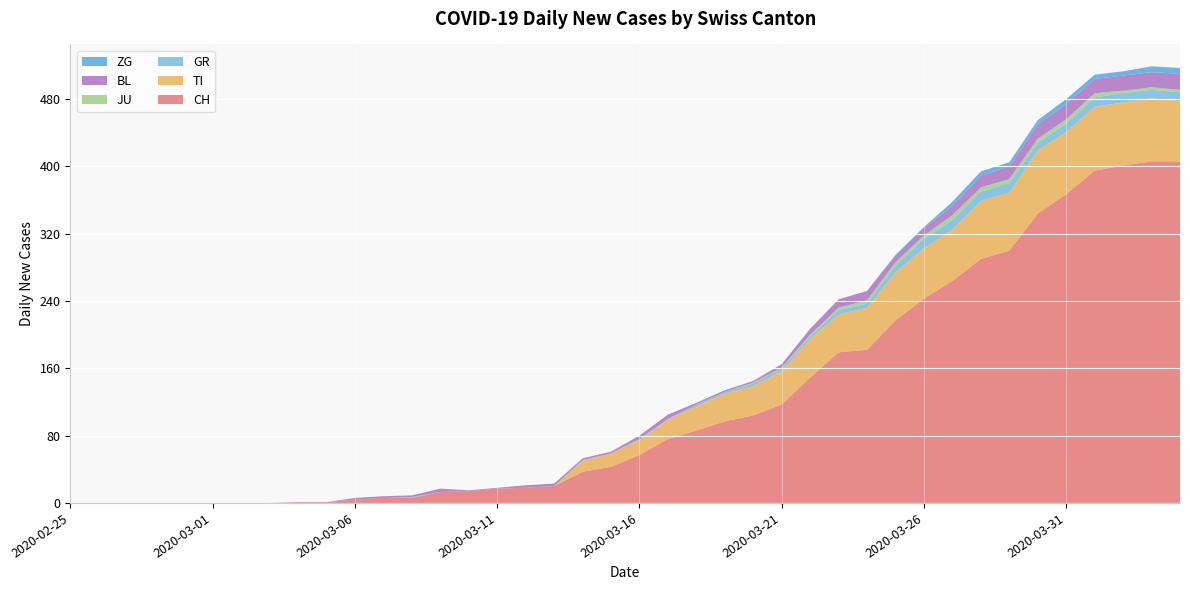

Reading left to right, list all the values displayed in this chart.

CH: 0	0	0	0	0	0	0	0	1	1	4	6	6	13	14	17	18	20	37	43	57	76	86	97	104	117	149	179	182	217	243	264	290	300	344	367	395	401	406	406
TI: 0	0	0	0	0	0	0	0	0	0	0	0	0	0	0	0	0	0	13	16	18	23	29	33	35	40	46	45	50	57	60	61	69	69	75	74	76	75	75	72
GR: 0	0	0	0	0	0	0	0	0	0	0	0	1	0	0	0	0	0	1	0	1	1	2	2	3	3	3	5	5	8	11	11	11	11	9	10	11	11	10	10
JU: 0	0	0	0	0	0	0	0	0	0	0	0	0	0	0	0	0	0	0	0	0	0	0	0	1	1	2	3	4	4	4	6	5	5	5	5	5	3	3	3
BL: 0	0	0	0	0	0	0	0	0	0	2	2	2	4	1	1	3	3	2	2	4	5	2	2	2	4	7	10	11	8	9	11	14	15	17	18	17	18	18	19
ZG: 0	0	0	0	0	0	0	0	0	0	0	0	0	0	0	0	0	0	0	0	0	0	0	0	0	0	0	0	0	1	1	5	5	5	5	6	5	5	7	7